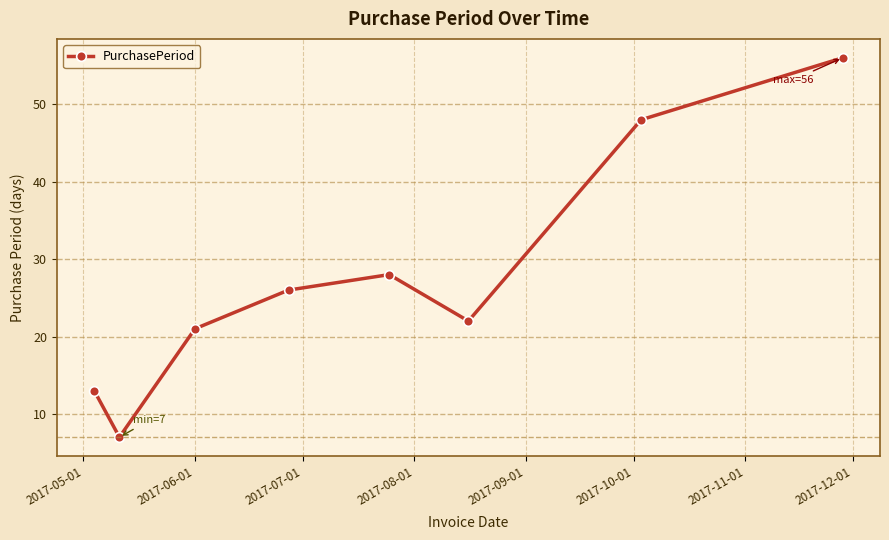

What is the smallest value displayed?

7